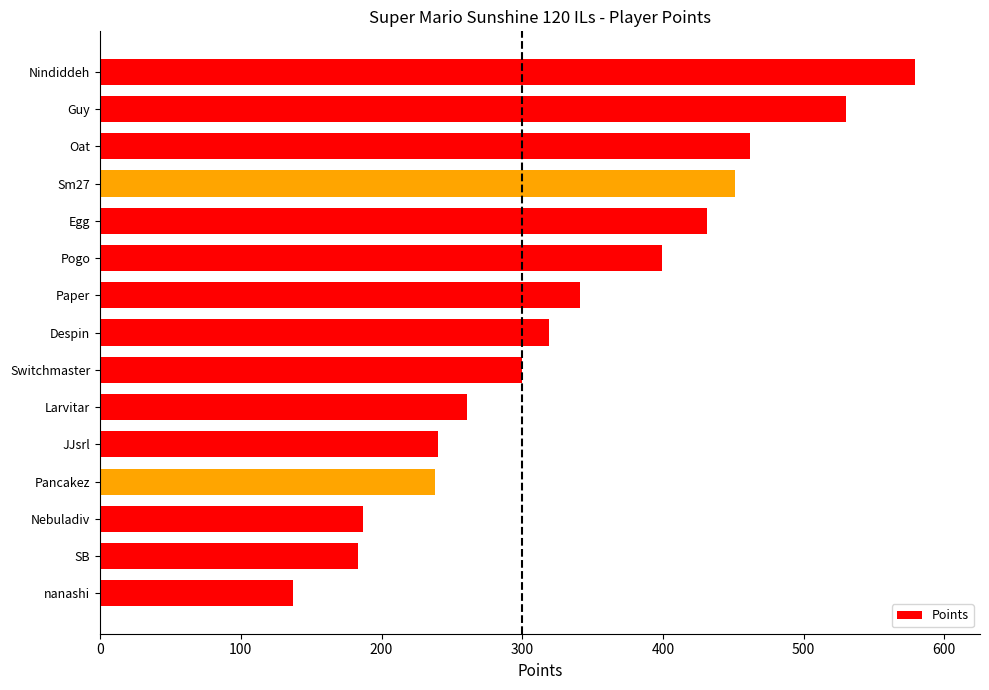

What is the label of the 3rd bar from the bottom?

Nebuladiv